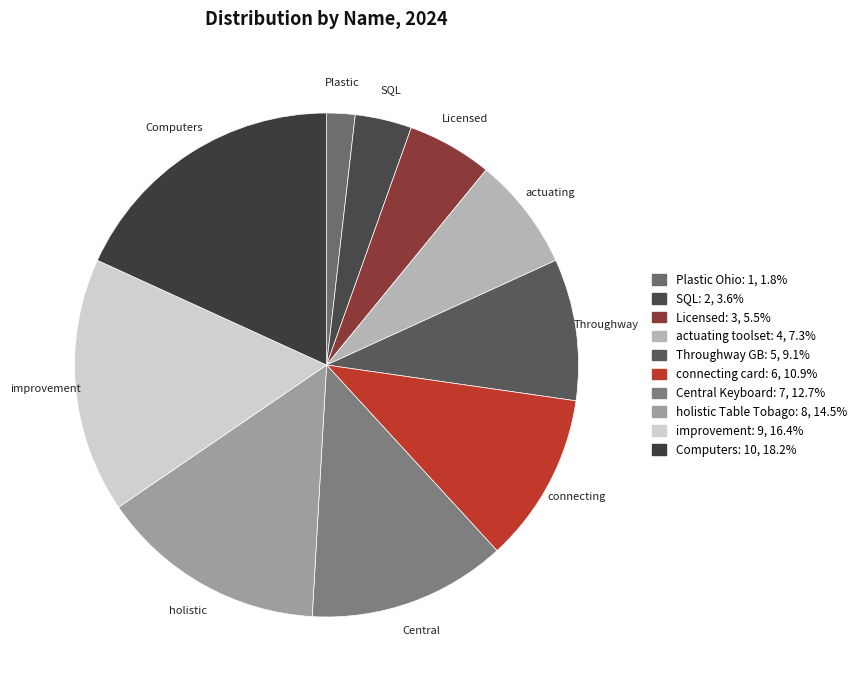

Between SQL and holistic Table Tobago, which is larger?

holistic Table Tobago